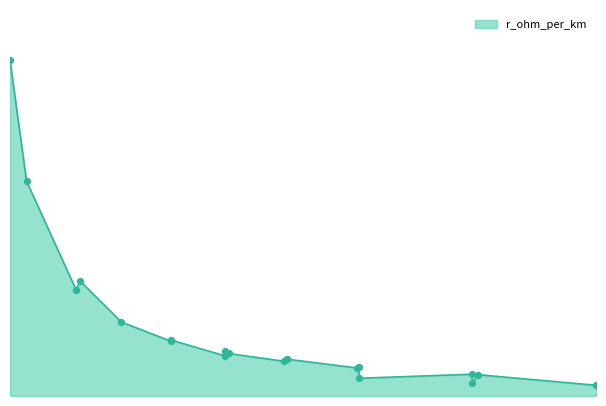

What is the change in value from 24 to 184?

-1.0